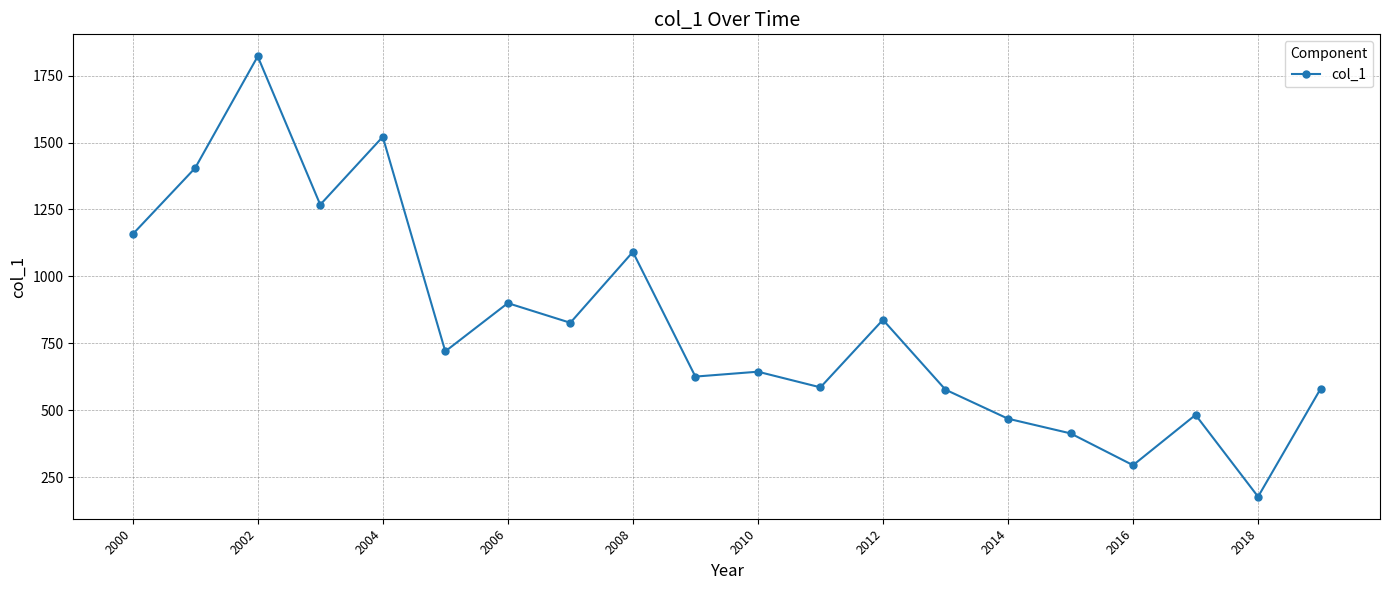

What is the minimum value shown in the chart?

178.2